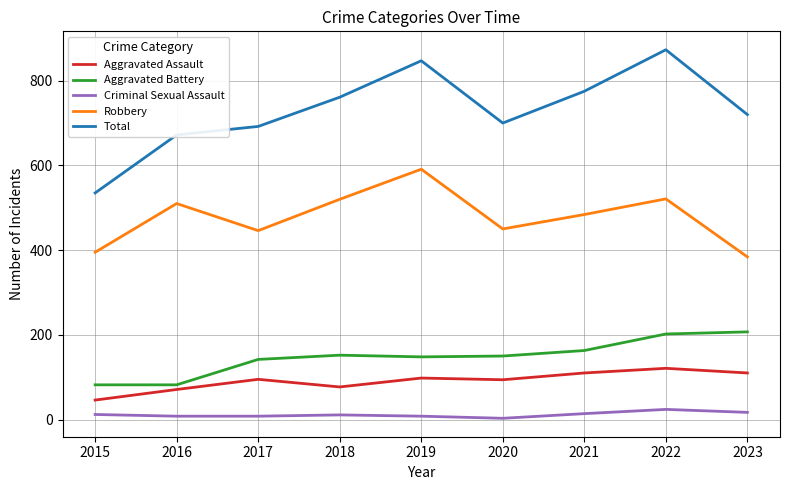

At which category is the sum across all series the highest?

2022